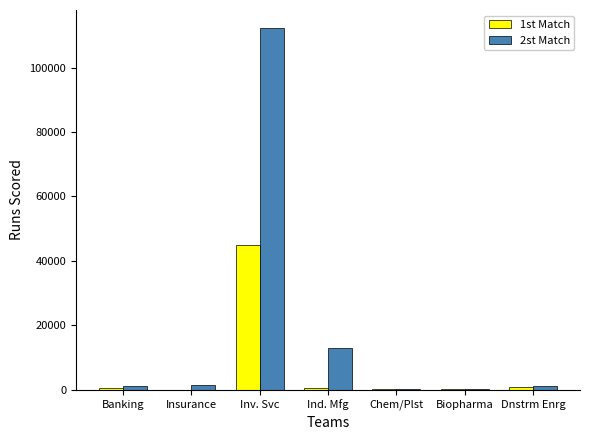

Which series has the largest total across all categories?

2st Match